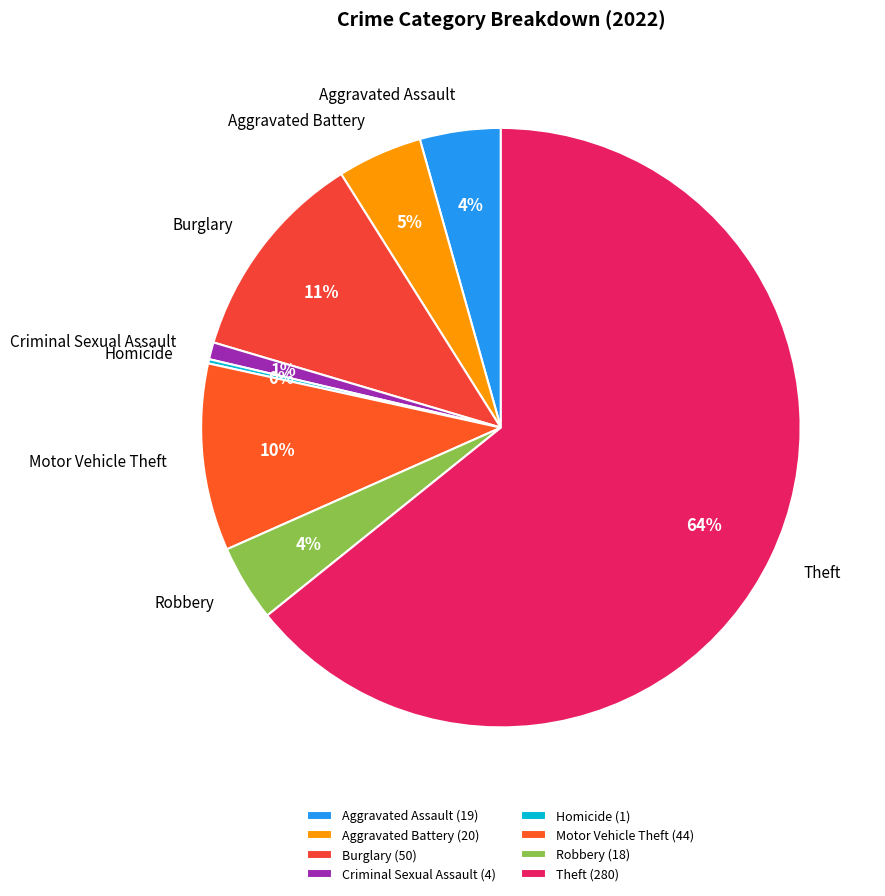

Approximately how many times larger is the value at Aggravated Battery compared to Motor Vehicle Theft?

0.5